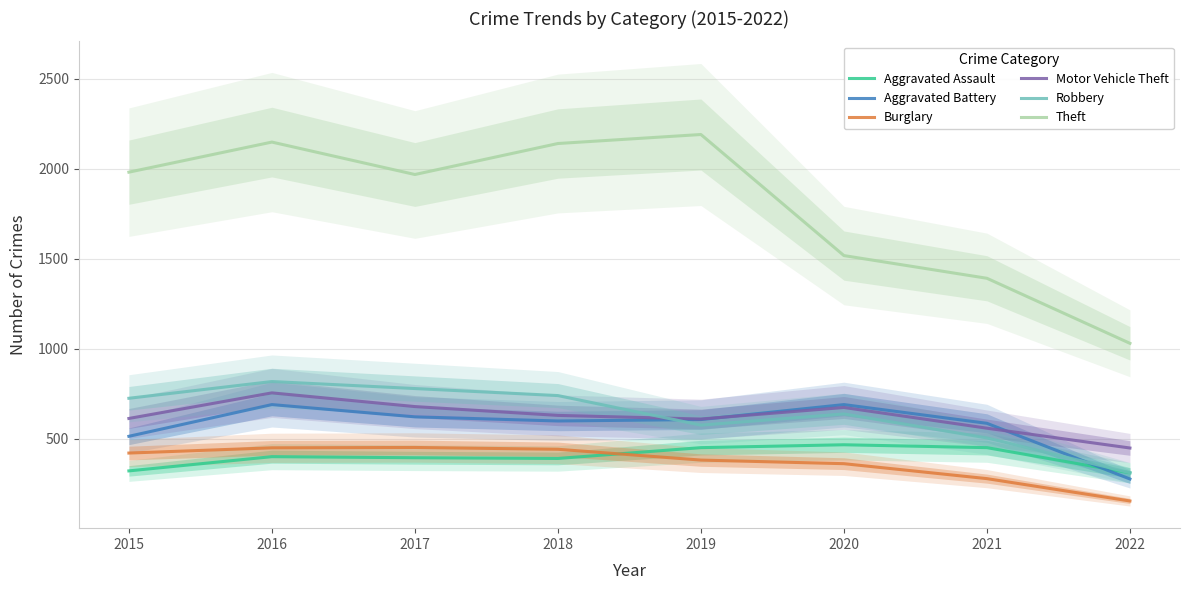

What is the total value across all series at 2020?

4354